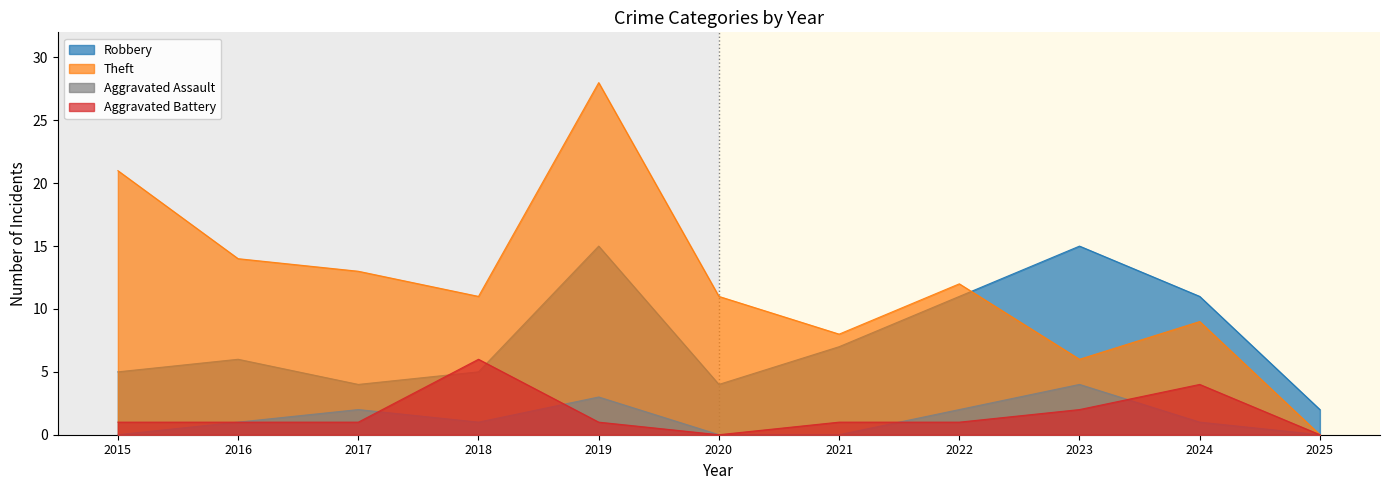

At which category is the sum across all series the highest?

2019